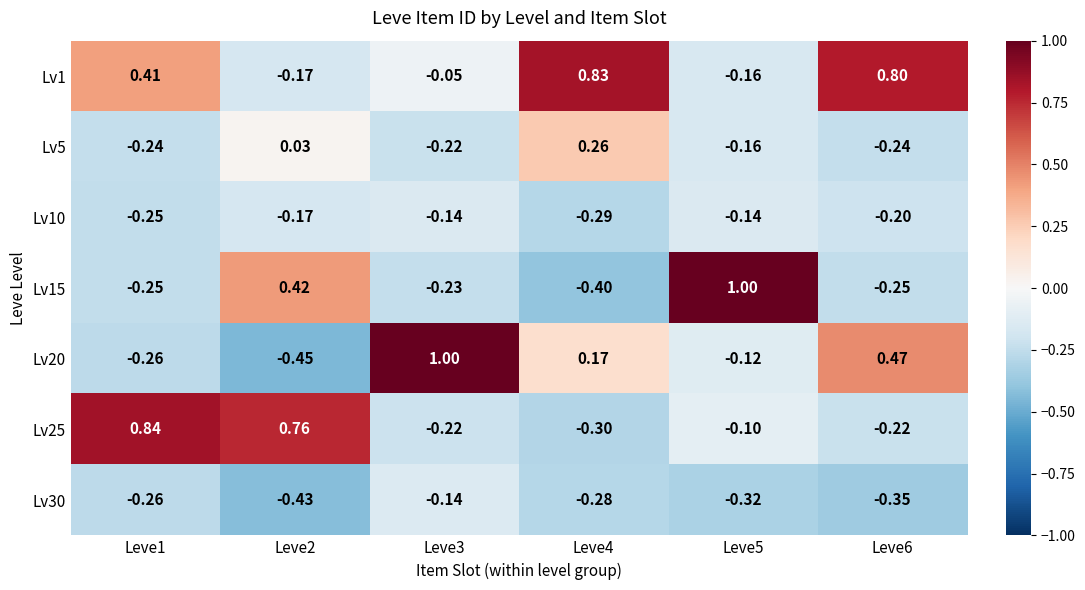

Rank the series at Leve4 from lowest to highest value.

Lv15, Lv25, Lv10, Lv30, Lv20, Lv5, Lv1